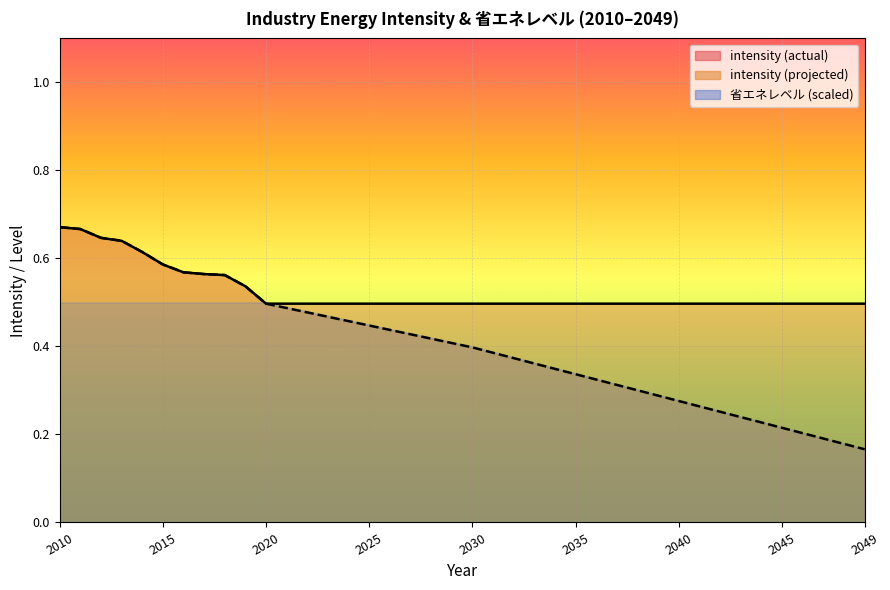

The value of intensity (projected) at 2030 is 0.4. True or false?

True